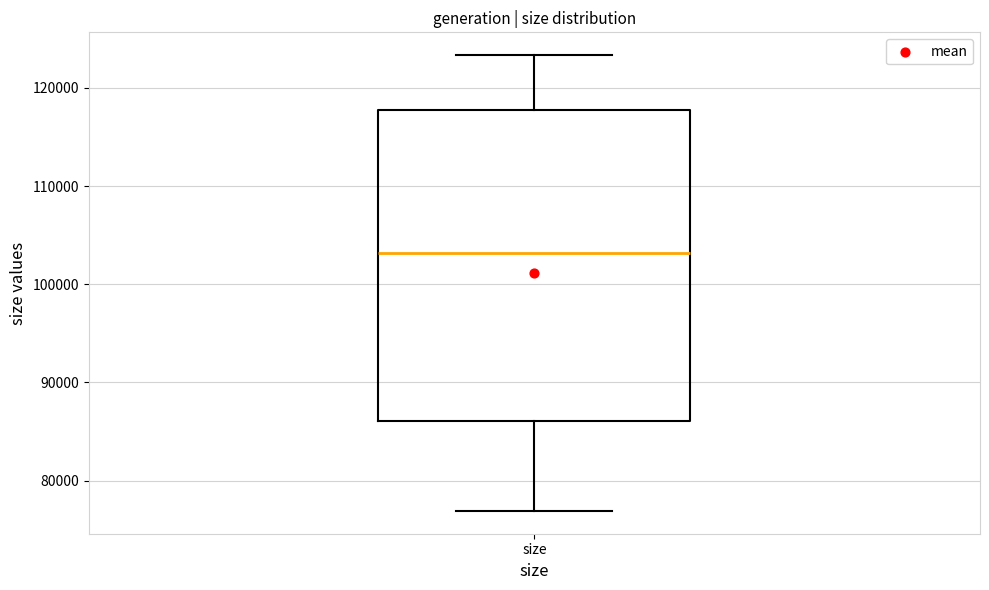

Read this box plot against the y-axis: the position of the median line, the range covered by the box, and the ends of both whiskers. The values are not printed on the chart, so give them approximately, as read against the axis.

median 103000, box 86000 to 118000, whiskers 77000 to 123000